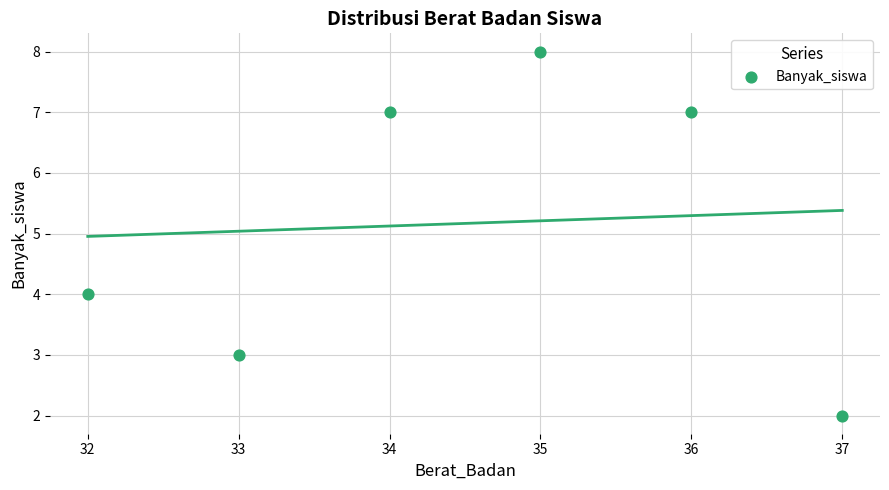

What is the average X value?

34